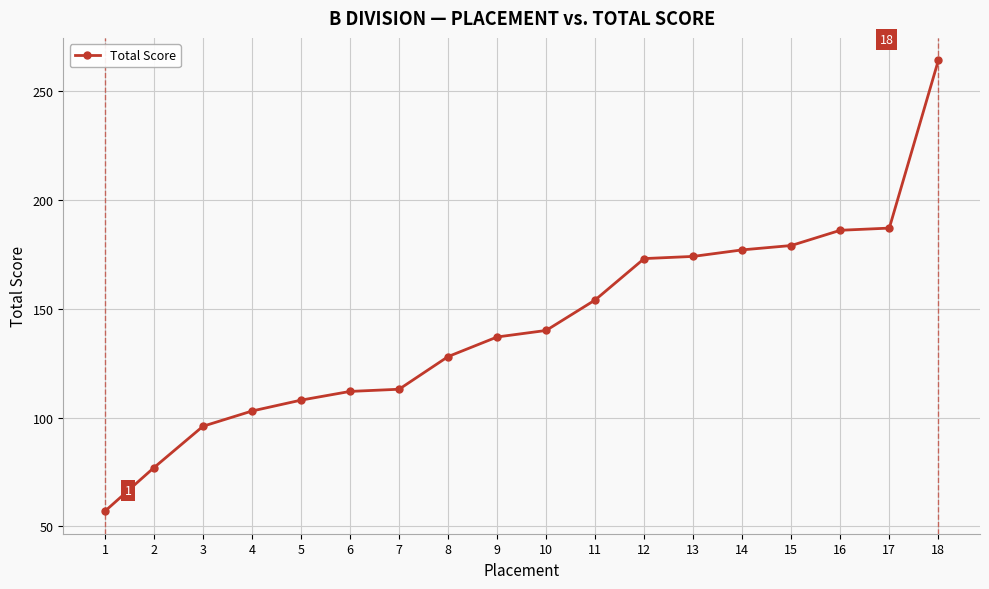

Reading left to right, extract all data points from this chart.

57	77	96	103	108	112	113	128	137	140	154	173	174	177	179	186	187	264